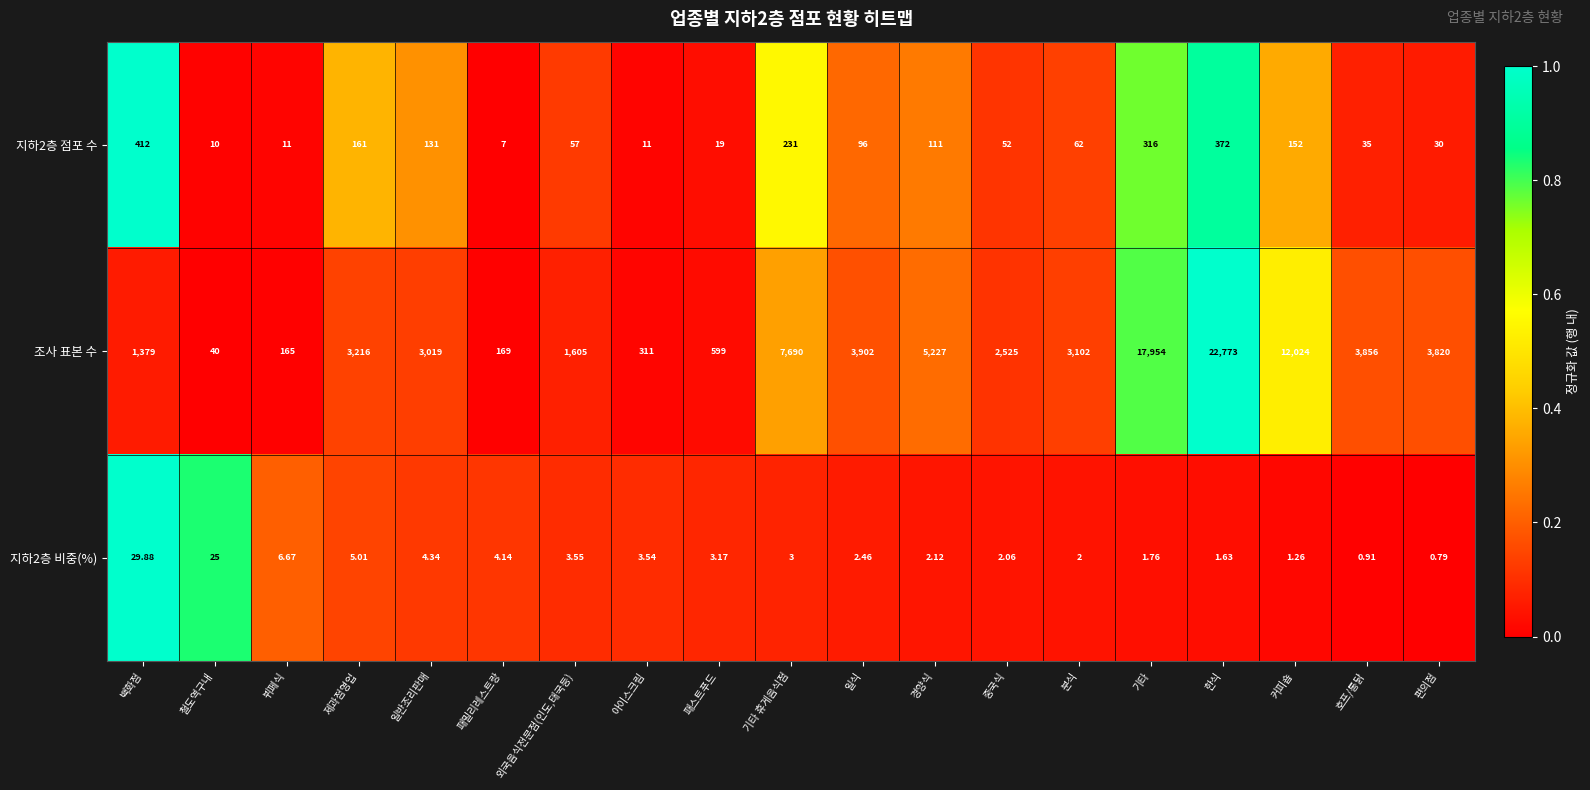

Is the value of 지하2층 비중(%) at 기타 휴게음식점 greater than the value of 조사 표본 수 at 기타?

No